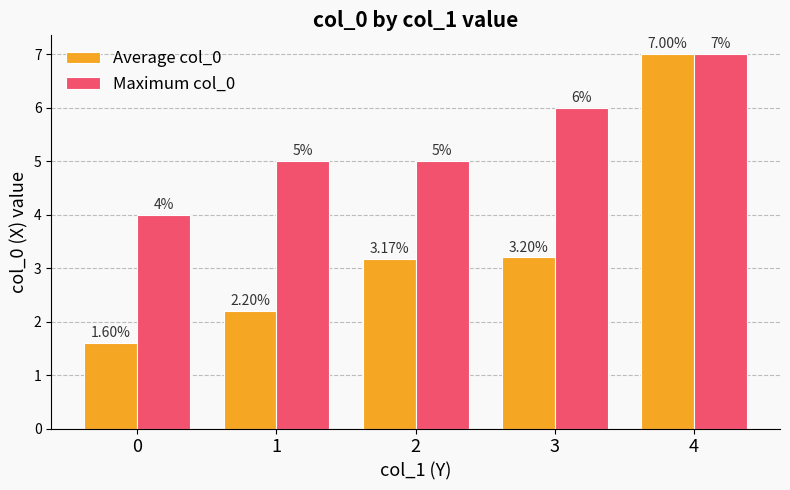

Between 2 and 3, which series saw the biggest shift?

Maximum col_0